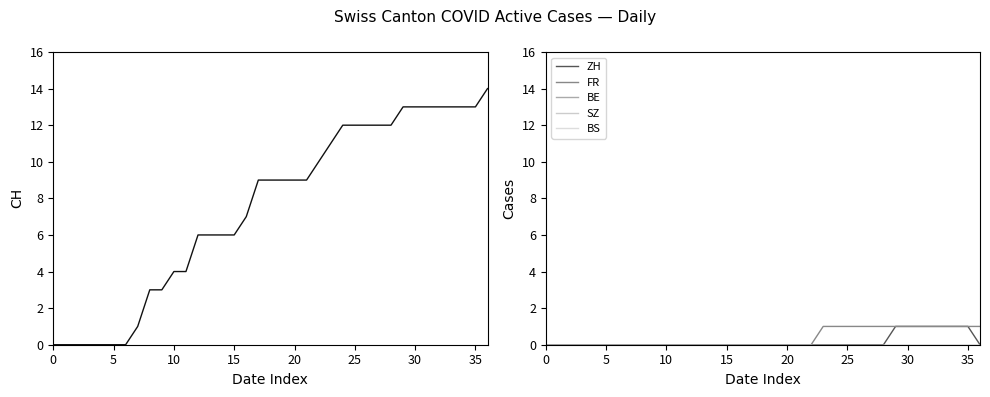

True or false: FR has more than 2 points higher than both neighbors.

False